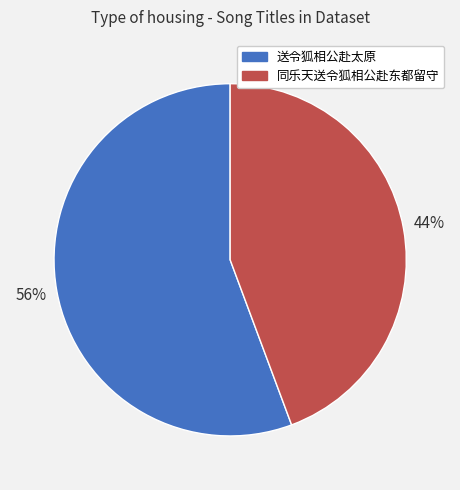

How many segments does this pie chart have?

2